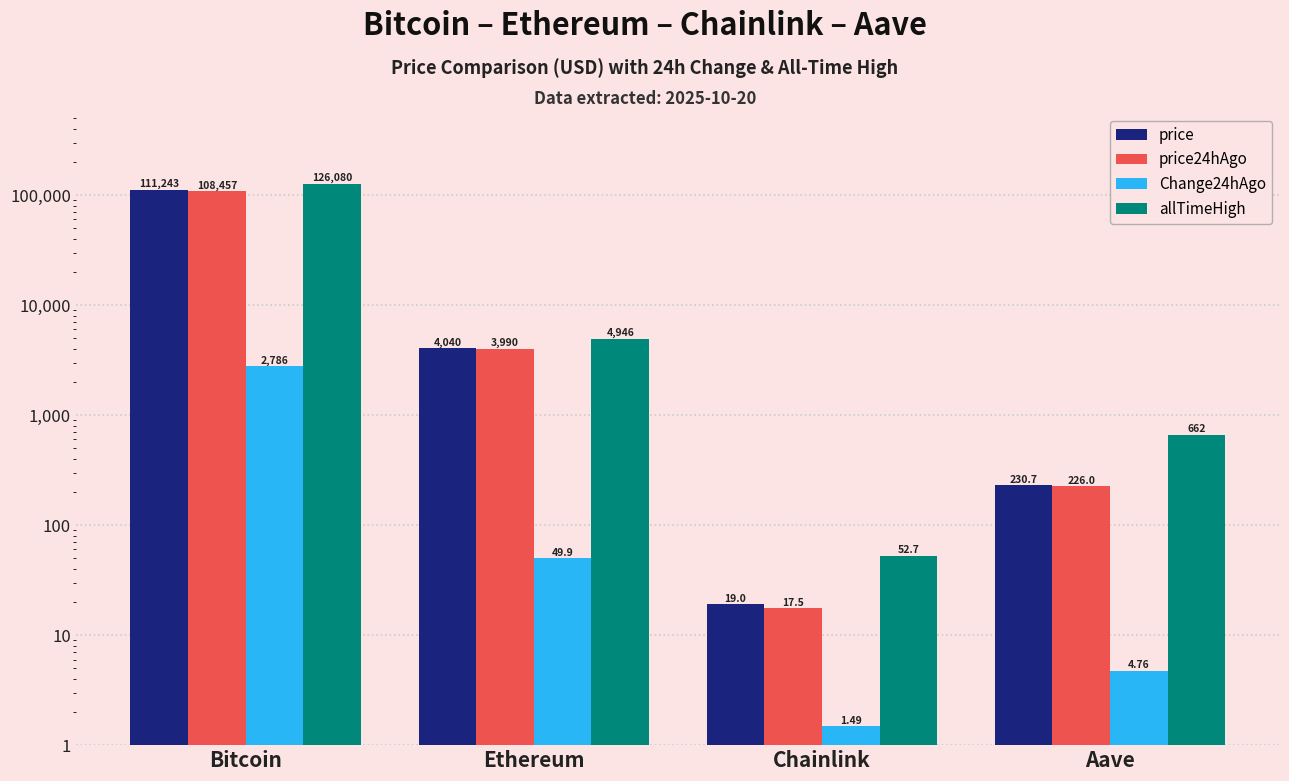

True or false: price has a value of 230.7 at Aave.

True